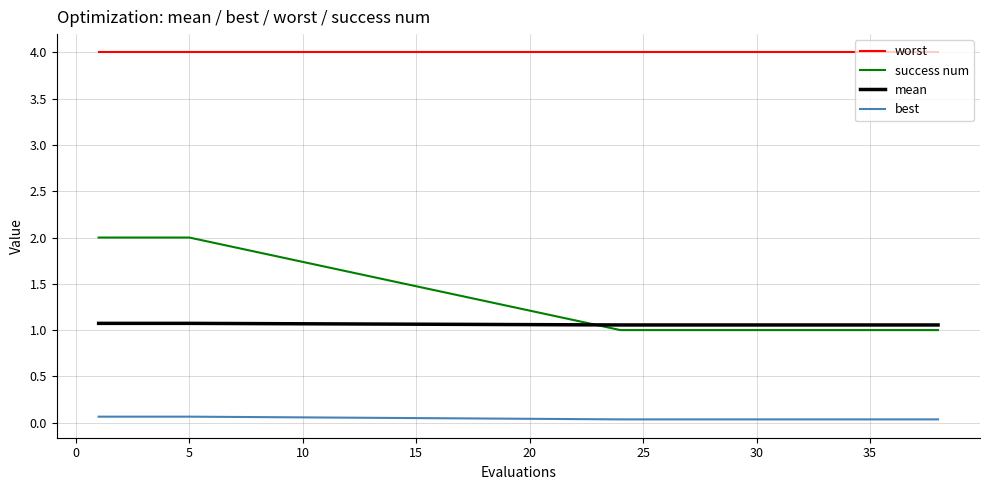

True or false: best and mean intersect in this chart.

False